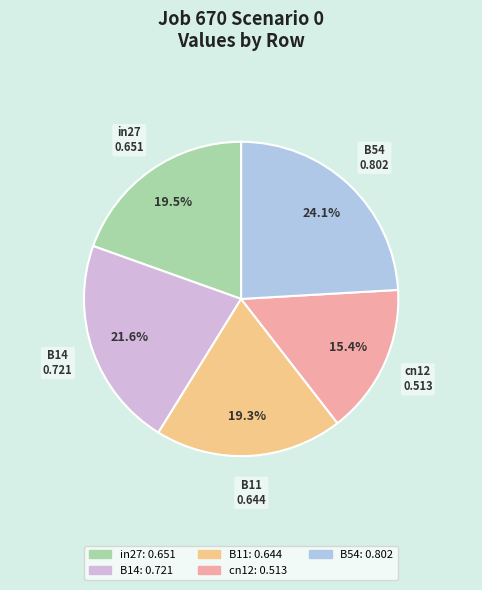

Does any single category account for the majority?

No